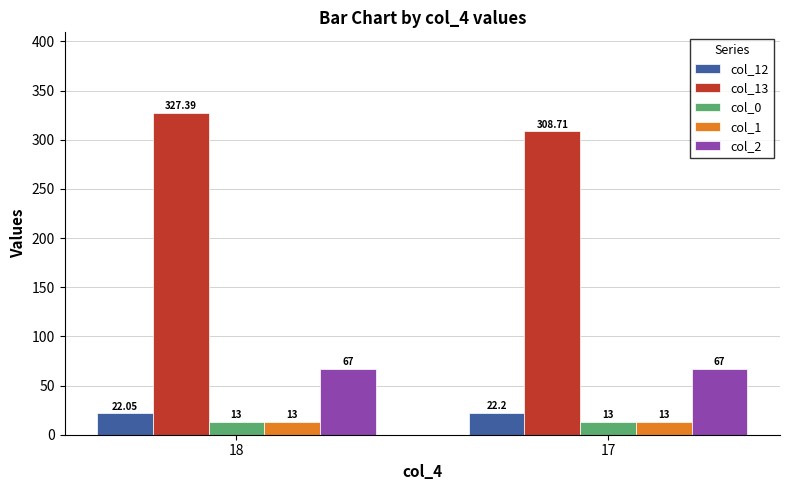

How many data points in col_13 are less than 327?

1